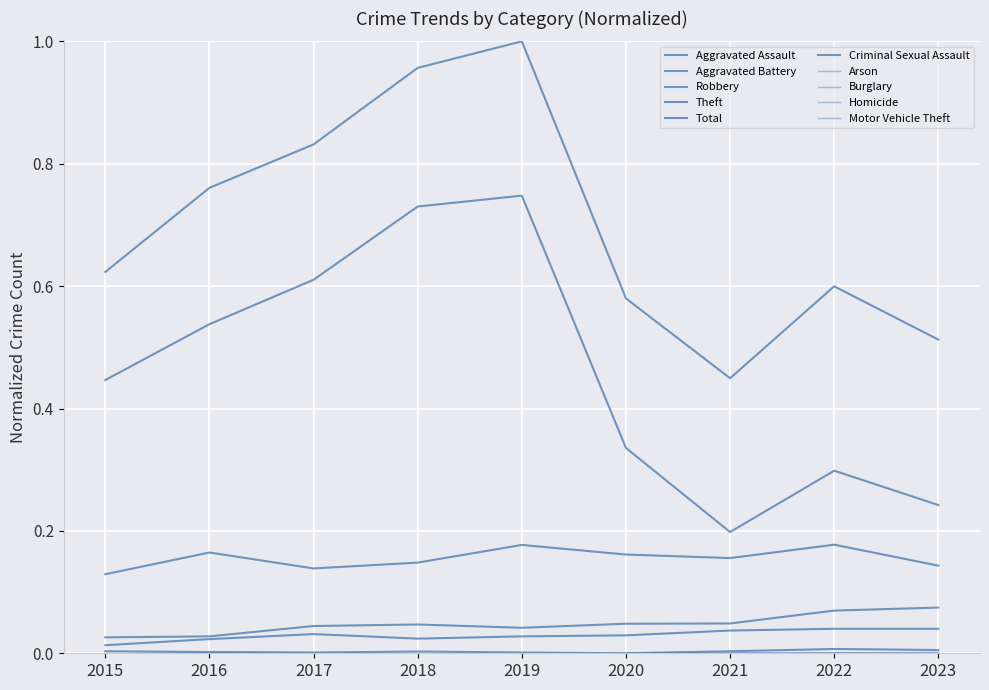

How many categories are shown in the chart?

9